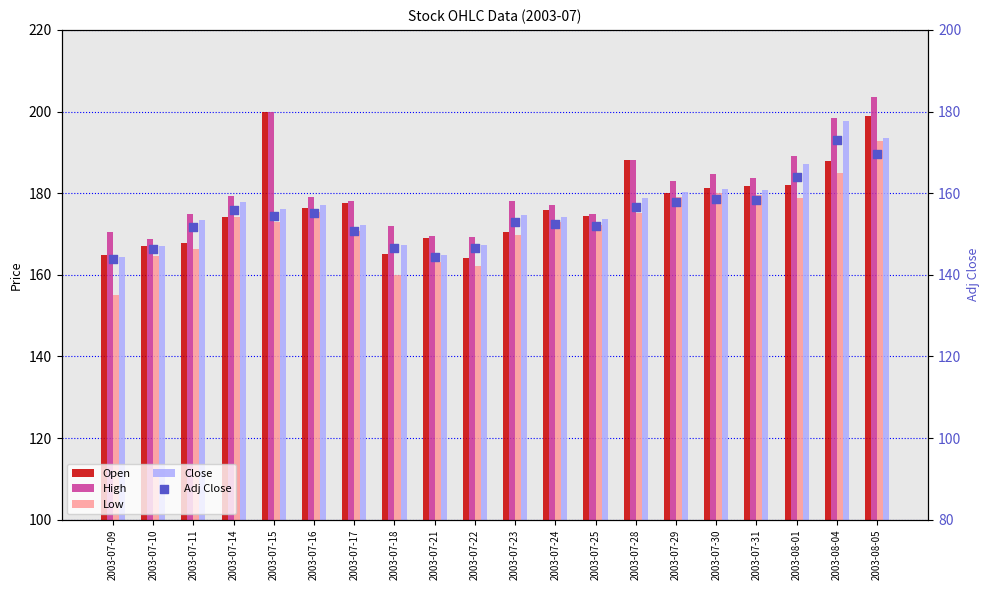

Is the value of Low at 2003-07-22 greater than the value of High at 2003-07-17?

No